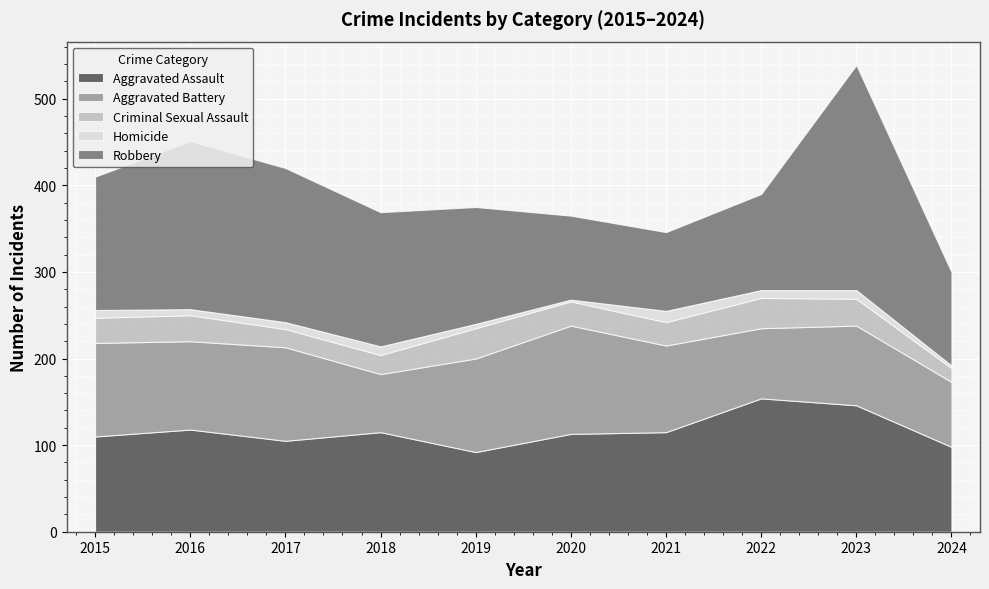

How many data points in Robbery are above 154?

4